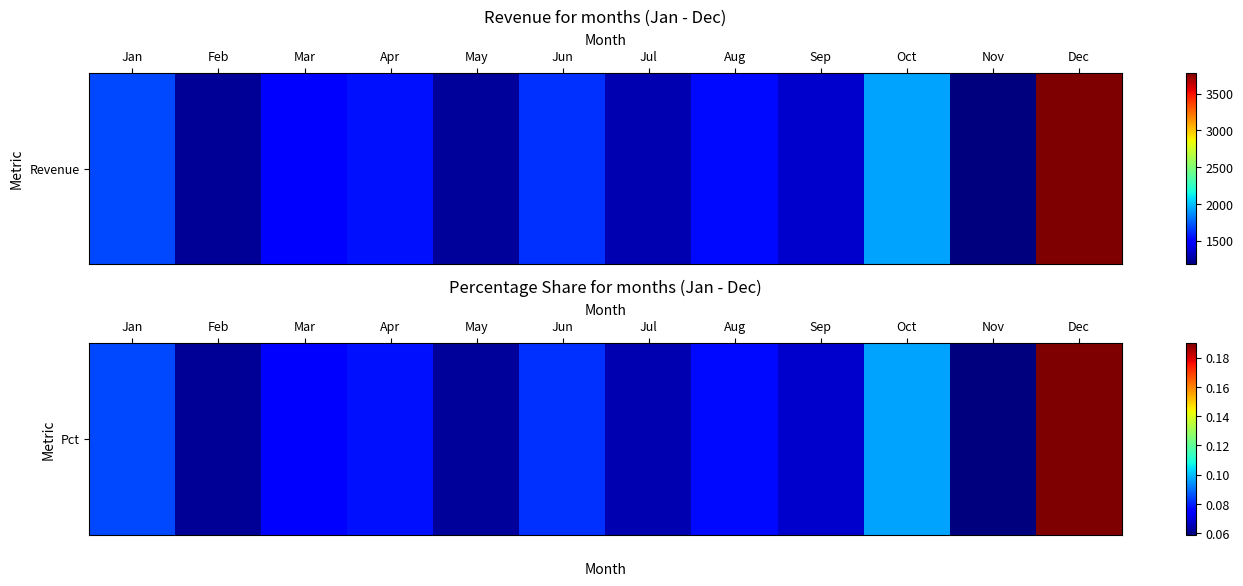

The chart shows a value of 0.1 at Jan. True or false?

True